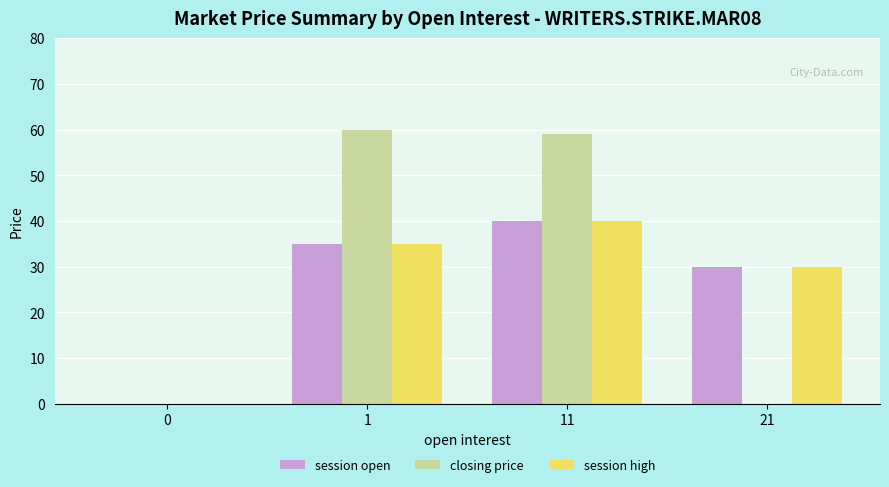

Which label corresponds to the largest value in the chart?

1